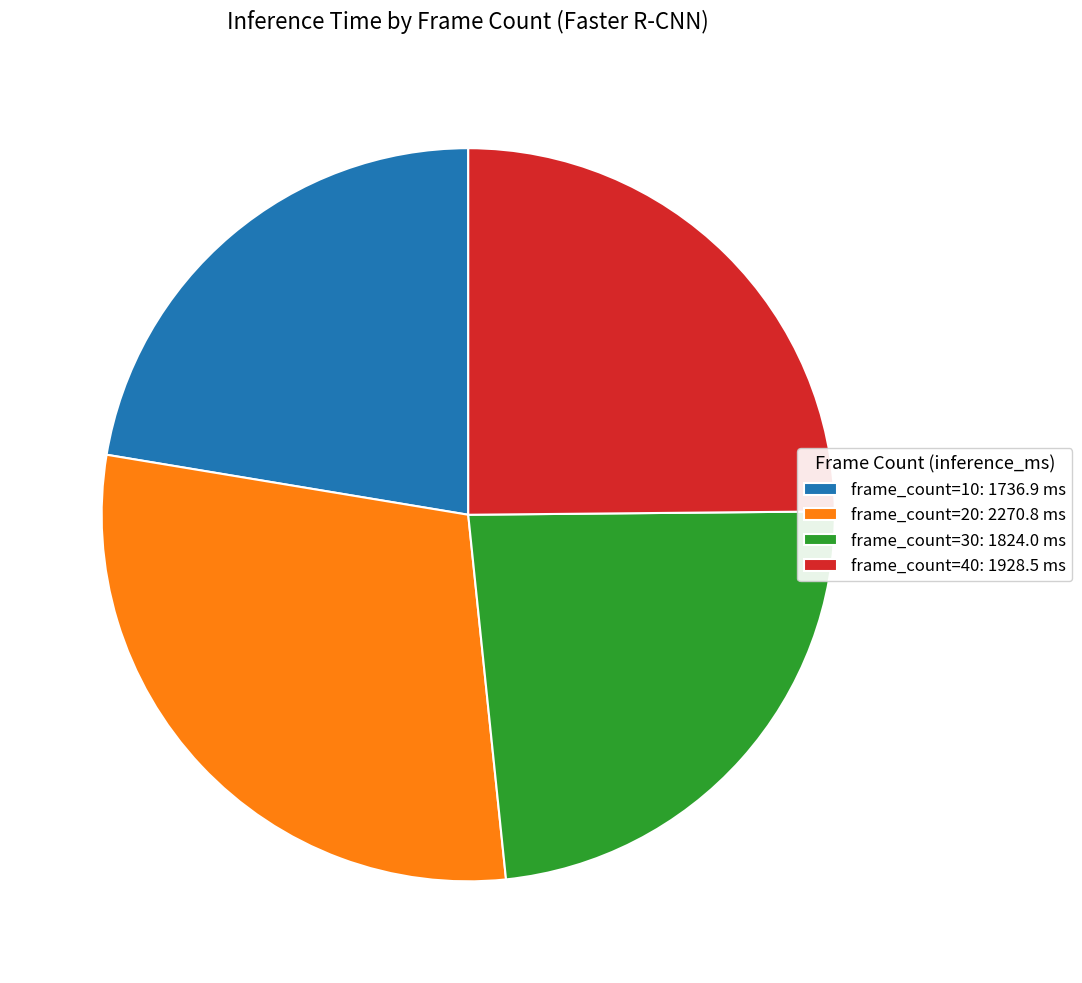

Is frame_count=30 the majority of the pie?

No